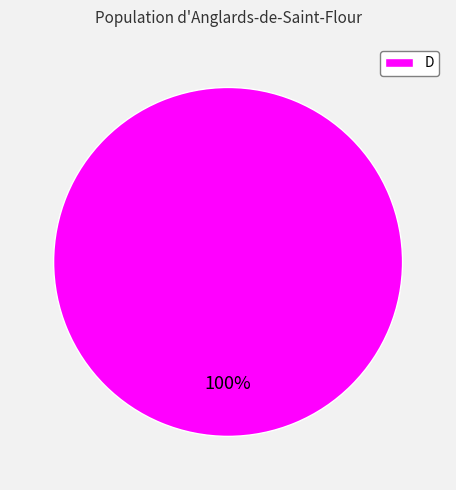

Is there a majority slice in this chart?

Yes